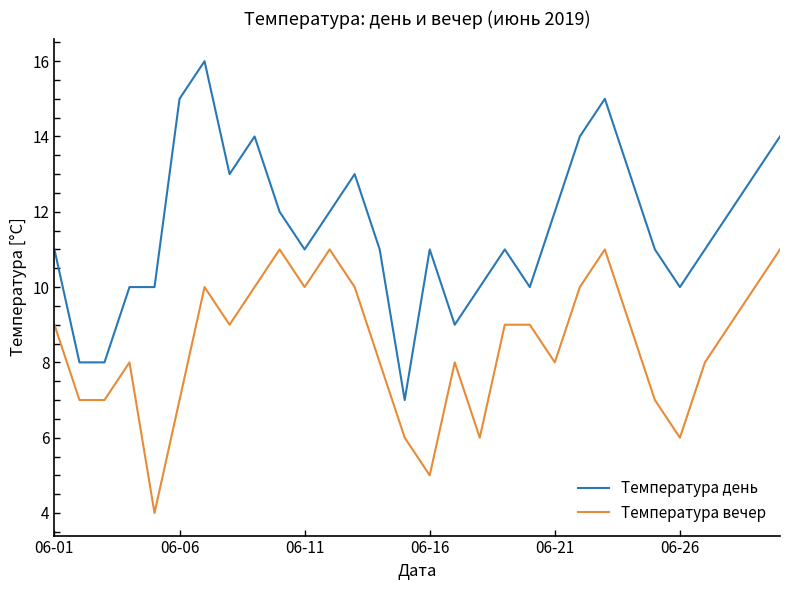

What is the greatest value displayed?

16